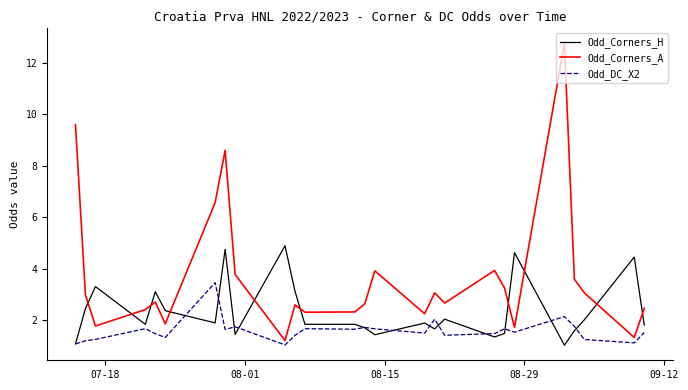

After their last crossing, which series has the higher values: Odd_Corners_A or Odd_Corners_H?

Odd_Corners_A